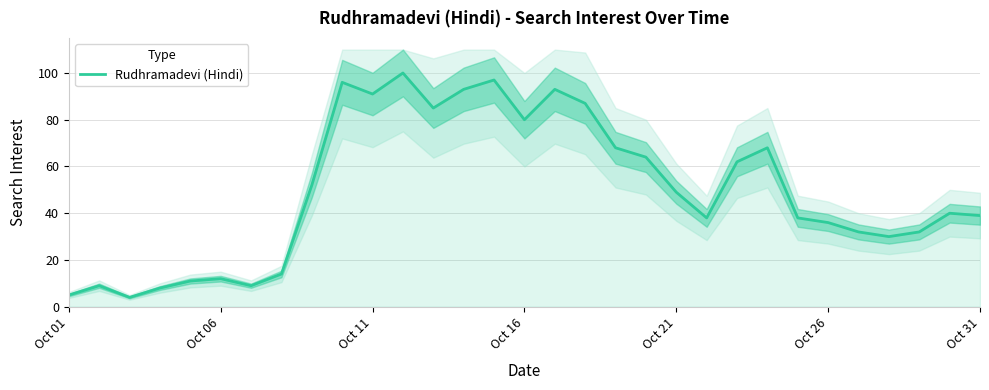

Reading left to right, extract all data points from this chart.

5	9	4	8	11	12	9	14	52	96	91	100	85	93	97	80	93	87	68	64	49	38	62	68	38	36	32	30	32	40	39